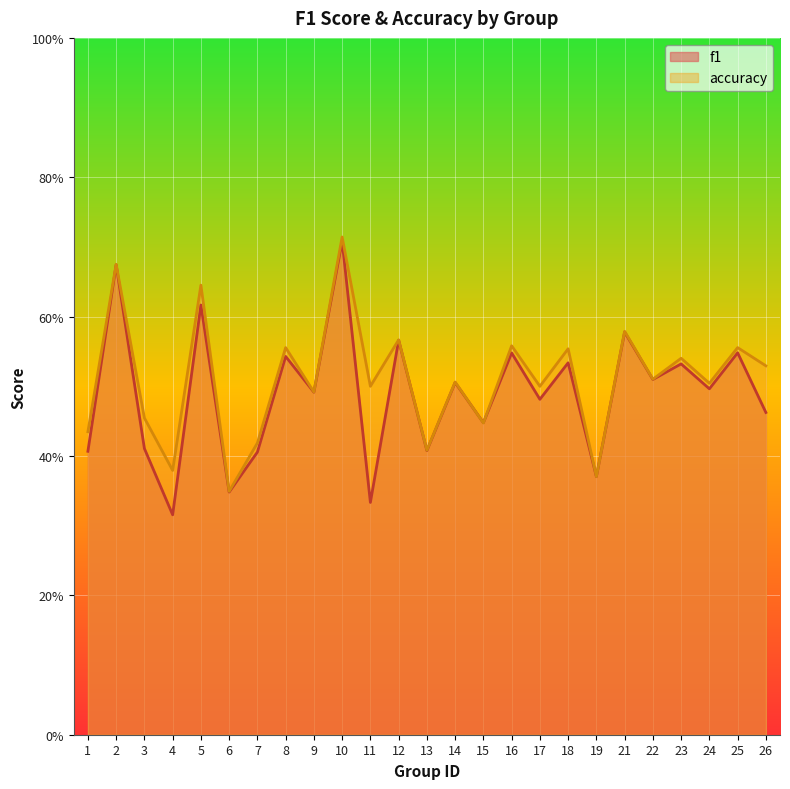

List the labels in order of f1 value, smallest first.

4, 11, 6, 19, 7, 1, 13, 3, 15, 26, 17, 9, 24, 14, 22, 23, 18, 8, 16, 25, 12, 21, 5, 2, 10